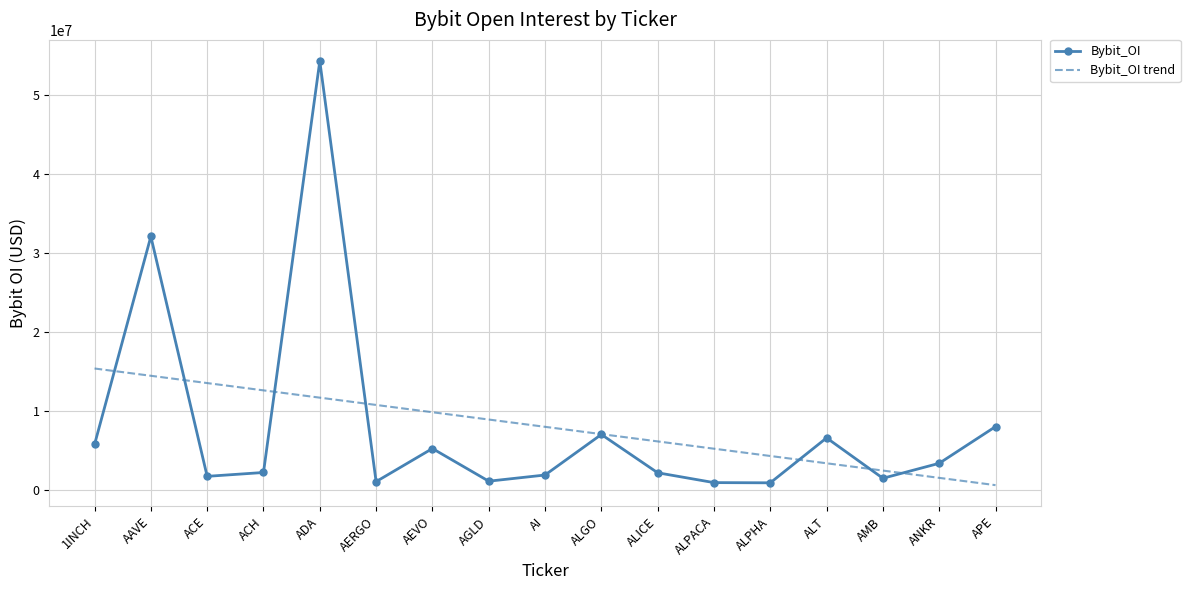

At which category is the sum across all series the highest?

ADA